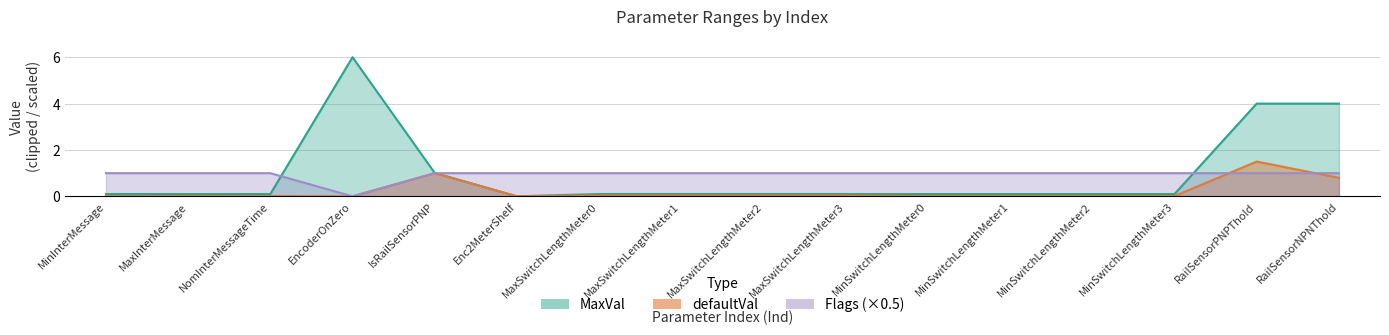

True or false: MaxVal has more than 2 interior local peaks.

False